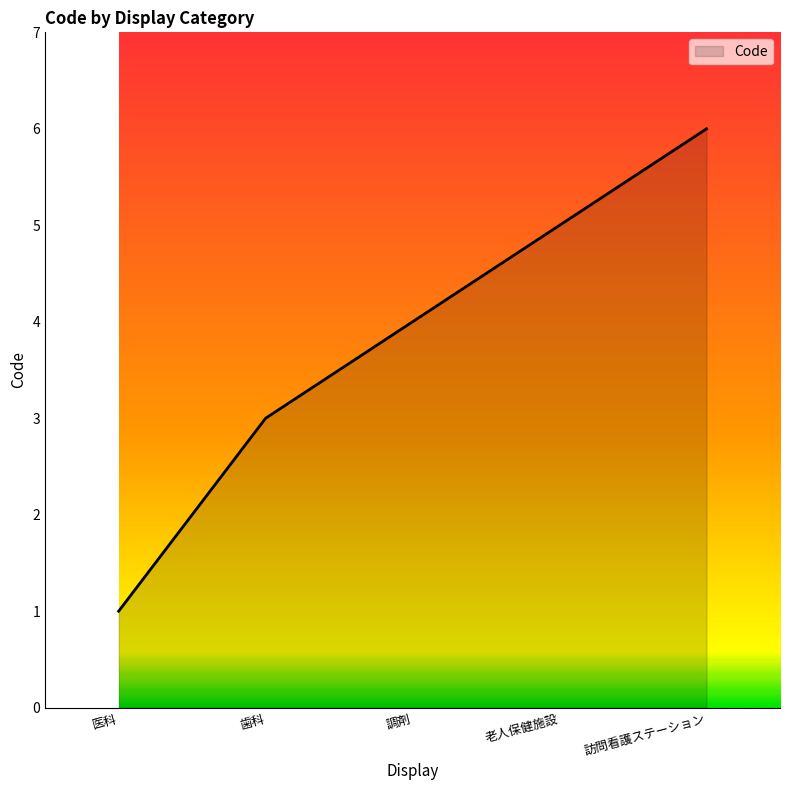

The chart shows a value of 2 at 医科. True or false?

False